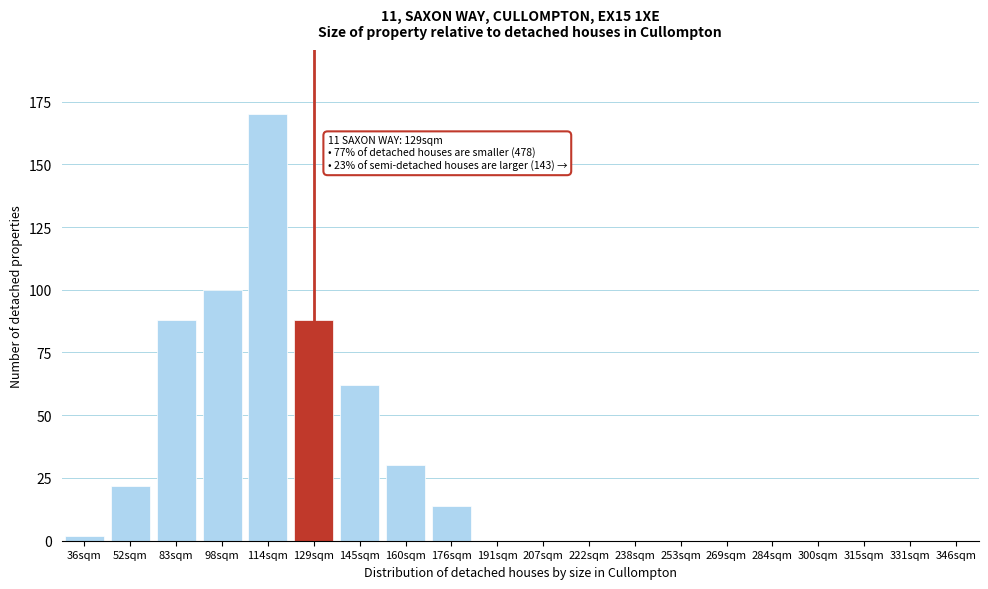

Reading left to right, extract all data points from this chart.

36sqm=2	52sqm=22	83sqm=88	98sqm=100	114sqm=170	129sqm=88	145sqm=62	160sqm=30	176sqm=14	191sqm=0	207sqm=0	222sqm=0	238sqm=0	253sqm=0	269sqm=0	284sqm=0	300sqm=0	315sqm=0	331sqm=0	346sqm=0